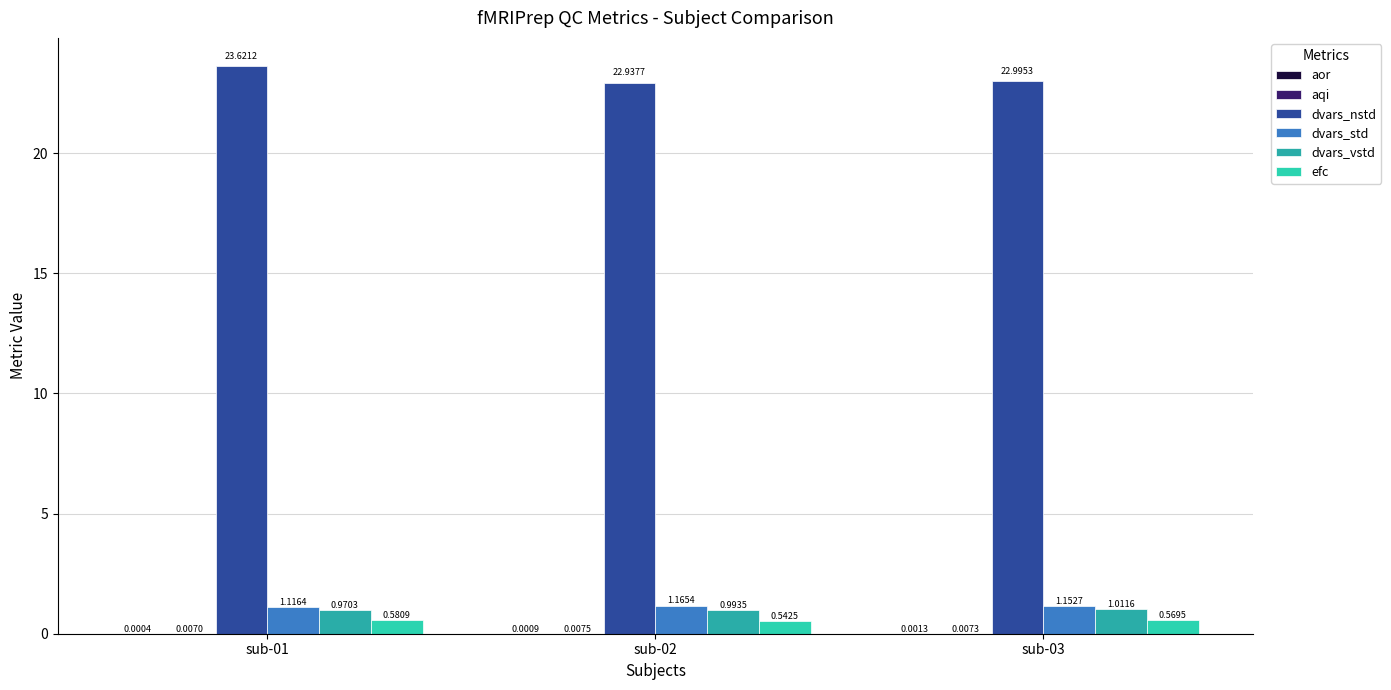

The value of aor at sub-02 is 0.0. True or false?

False